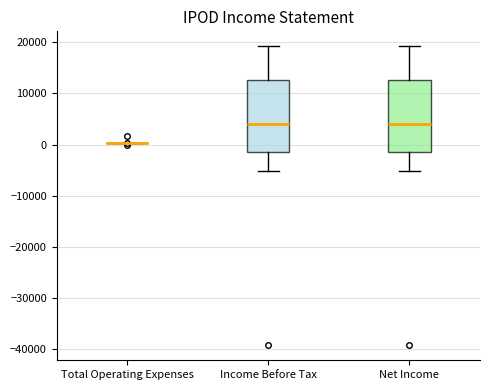

Reading left to right, read every box against the y-axis: the position of its median line, the range the box covers, and the ends of its whiskers. The values are not printed on the chart, so give them approximately, as read against the axis.

Total Operating Expenses: box collapsed to a line at 0, whiskers 0 to 0
Income Before Tax: median 4000, box -1000 to 13000, whiskers -5000 to 19000
Net Income: median 4000, box -1000 to 13000, whiskers -5000 to 19000